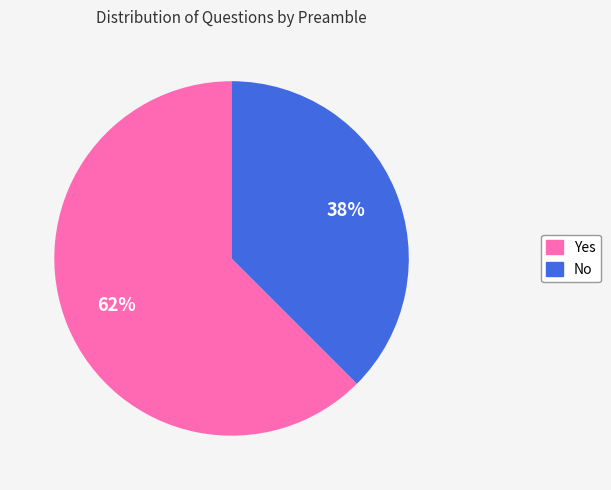

Rank the categories by value from highest to lowest.

Yes, No